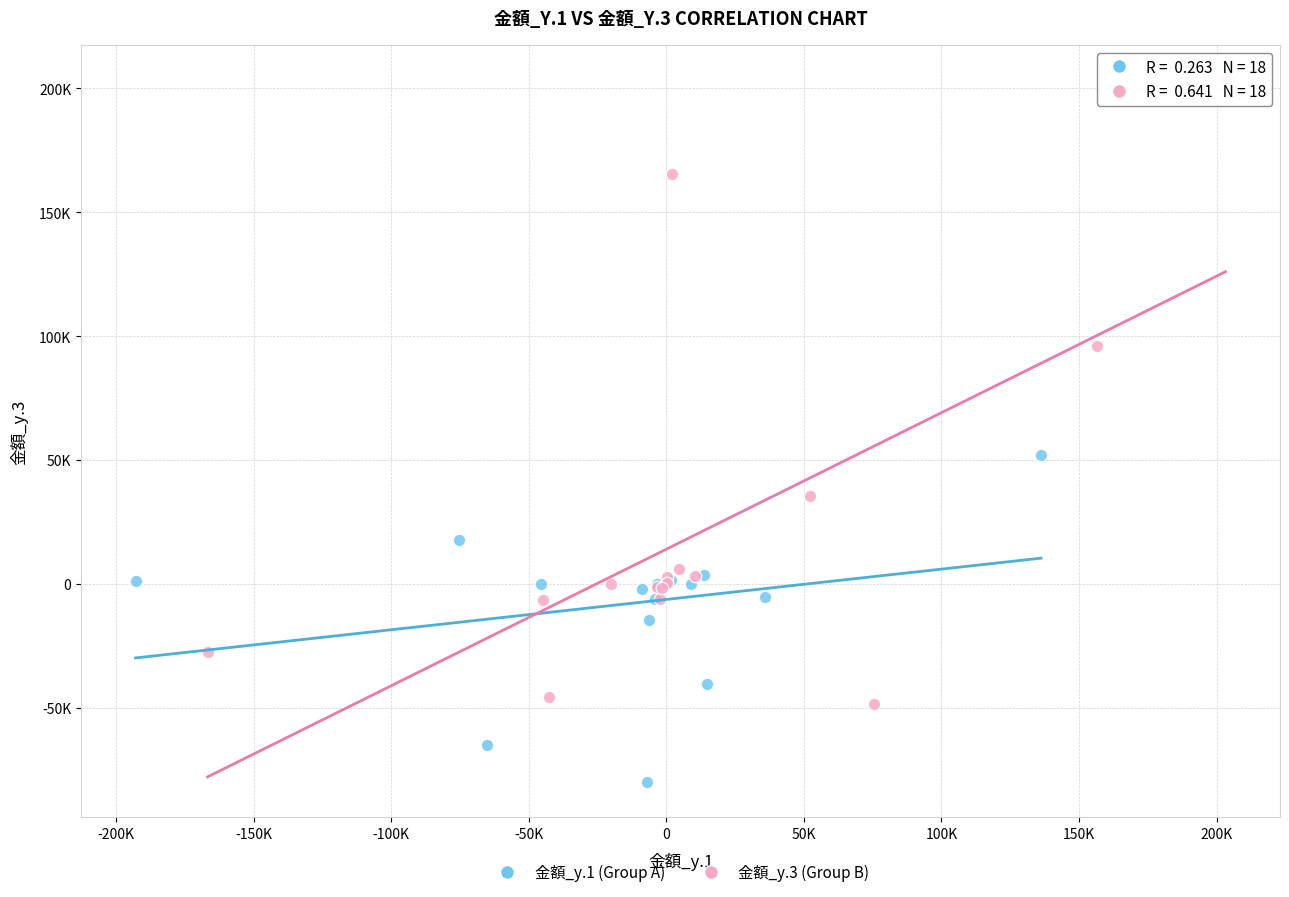

What are all the series names shown in the legend?

金額_y.1 (Group A), 金額_y.3 (Group B)